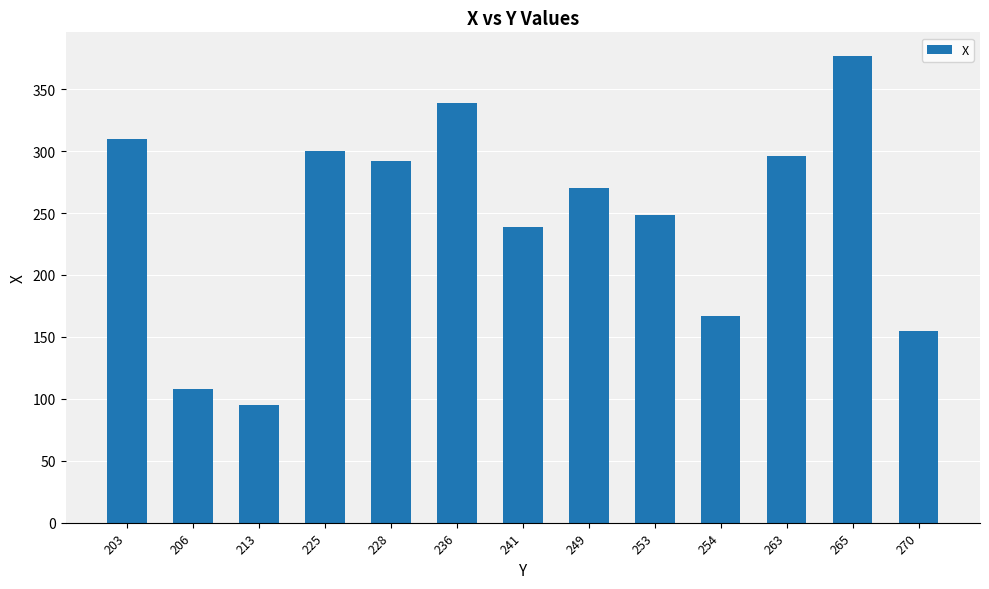

Reading left to right, list all the values displayed in this chart.

203=310	206=108	213=95	225=300	228=292	236=339	241=239	249=270	253=248	254=167	263=296	265=377	270=155